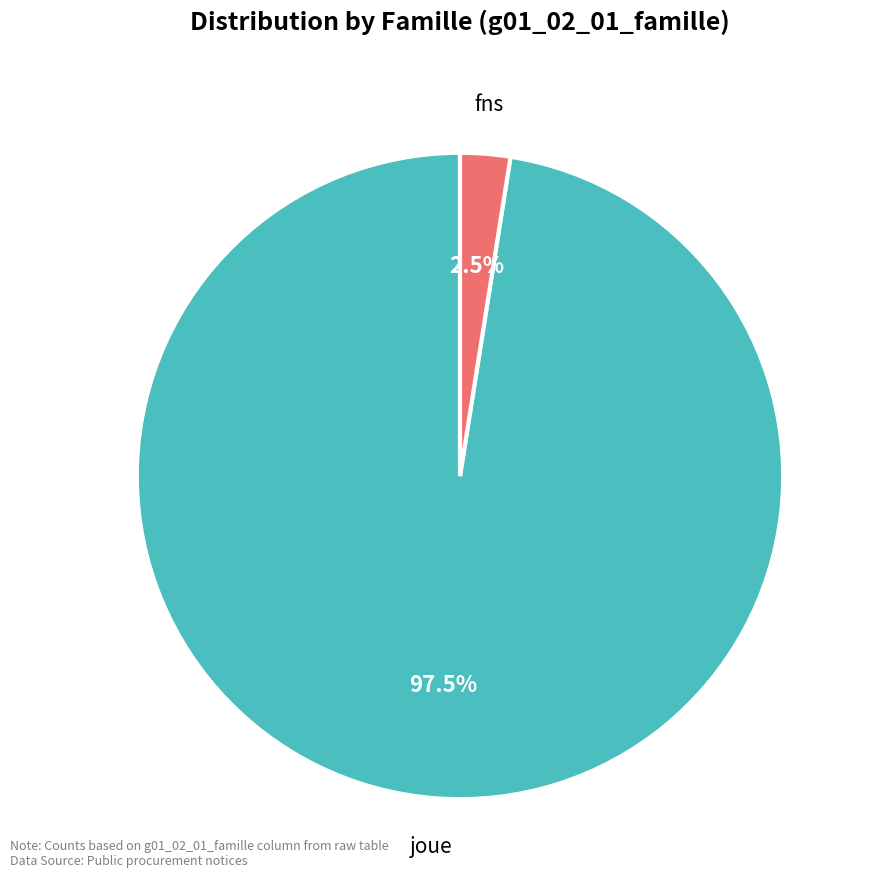

Rank the categories by value from highest to lowest.

joue, fns